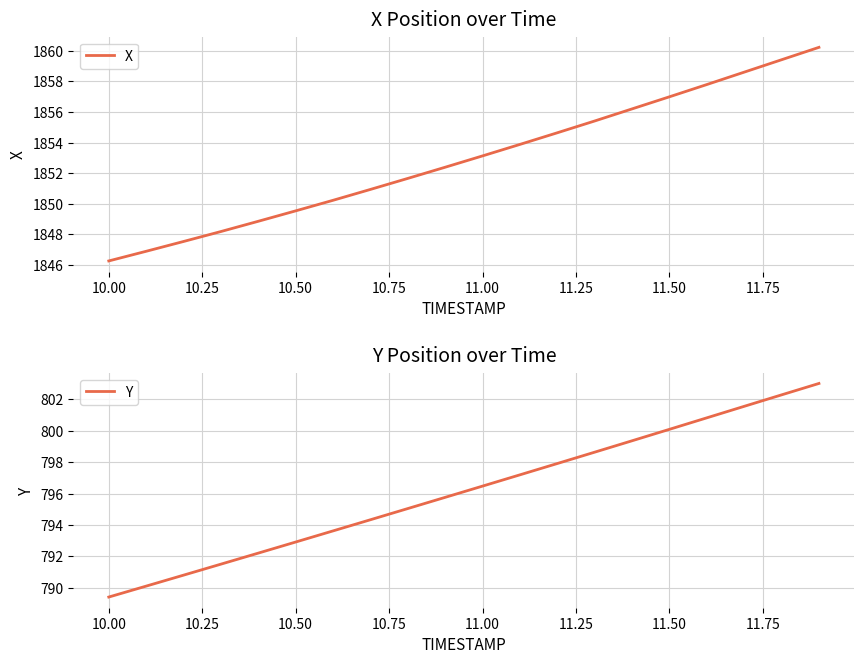

Is it true that X equals 1857.0 at 11.50?

True